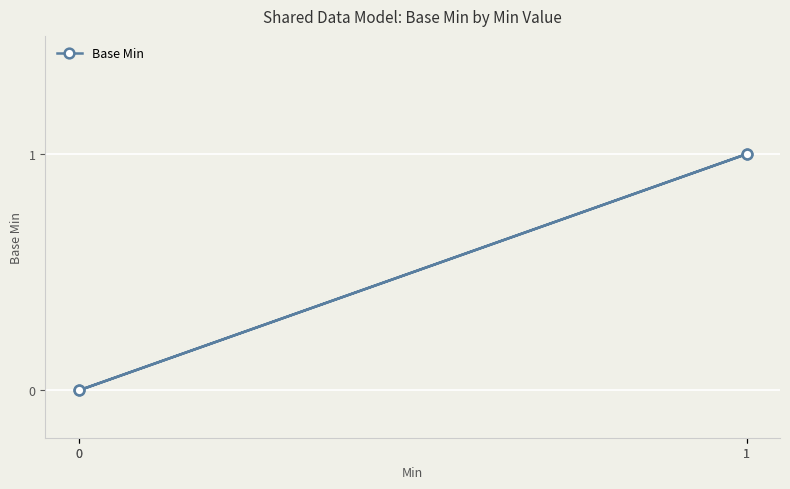

List the labels in order of value, largest first.

1, 1, 0, 0